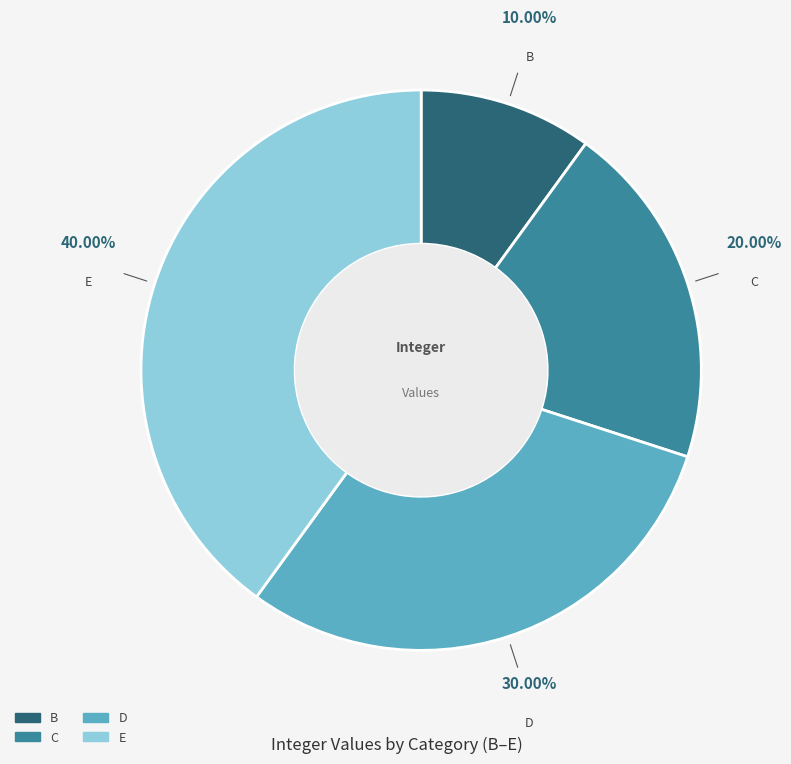

The E slice represents 28% of the pie. True or false?

False